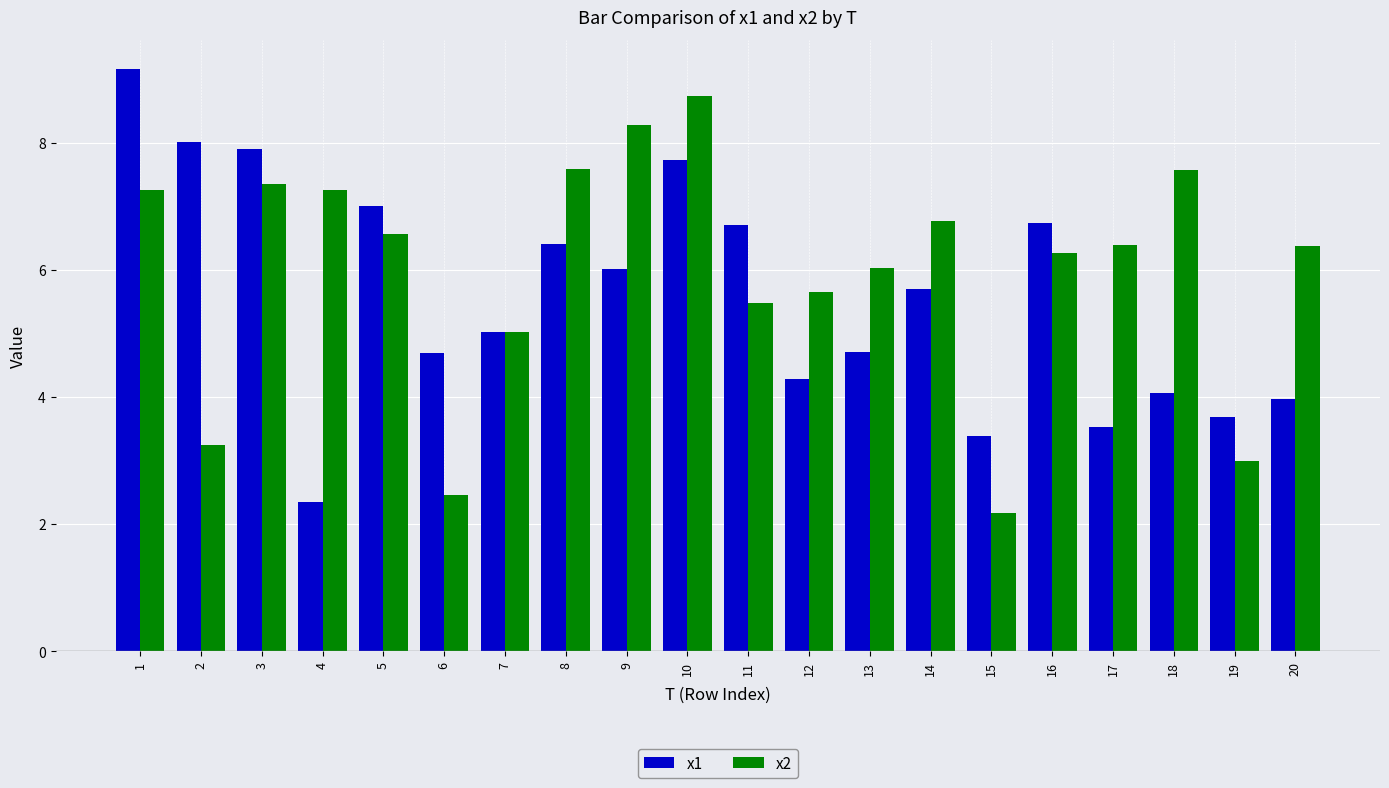

What is the difference between the maximum and minimum values in the x2 series?

6.6